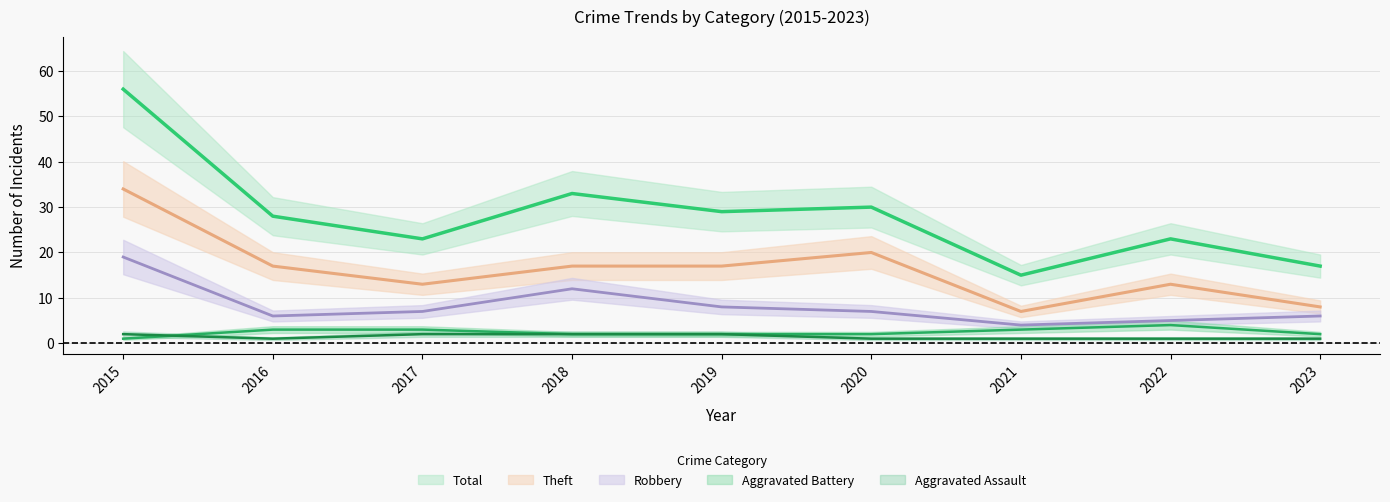

What is the sum of the Total values at 2022 and 2018?

56